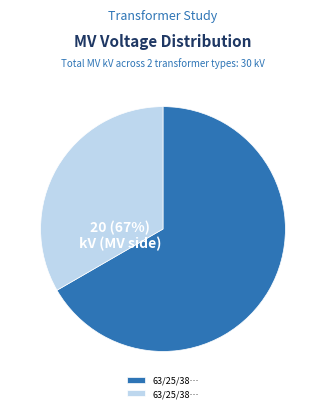

To the nearest percent, what is the average slice percentage?

50%